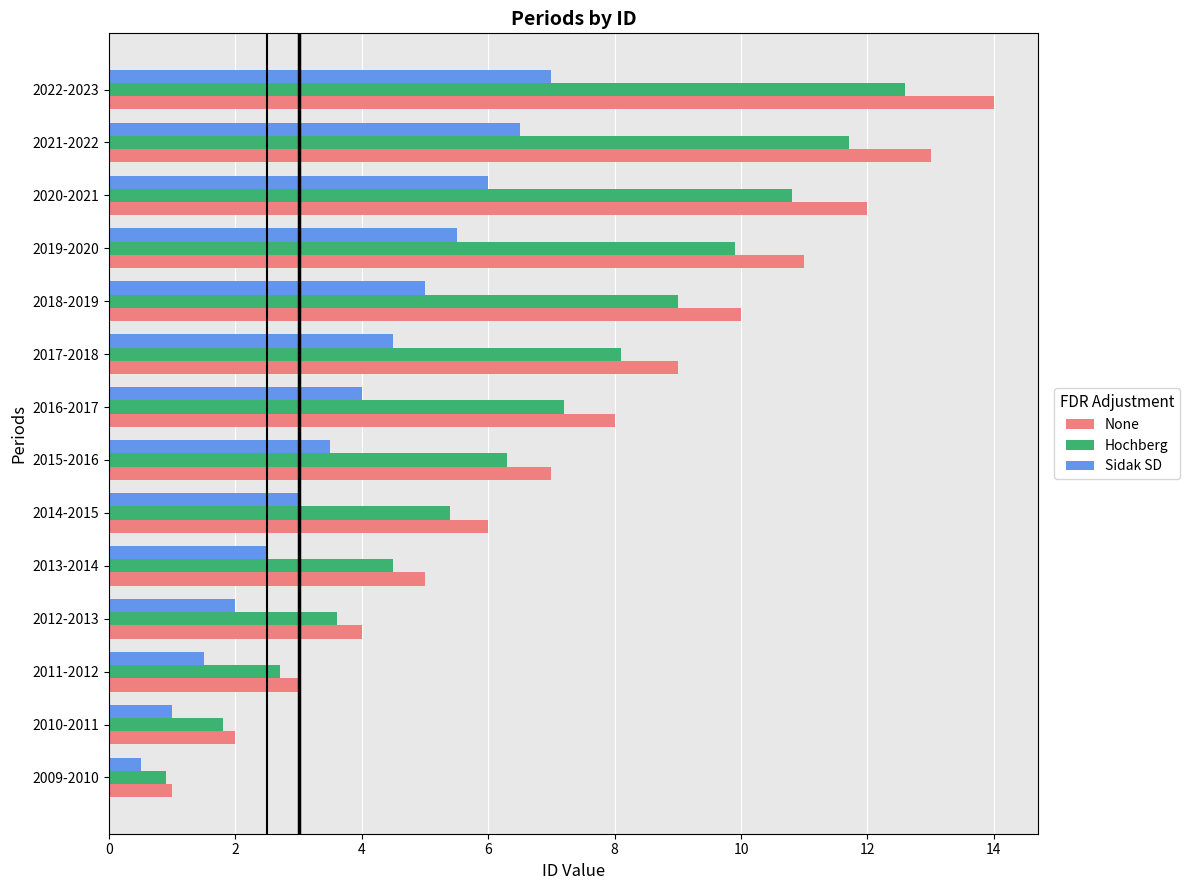

What is the sum of all None values?

105.0